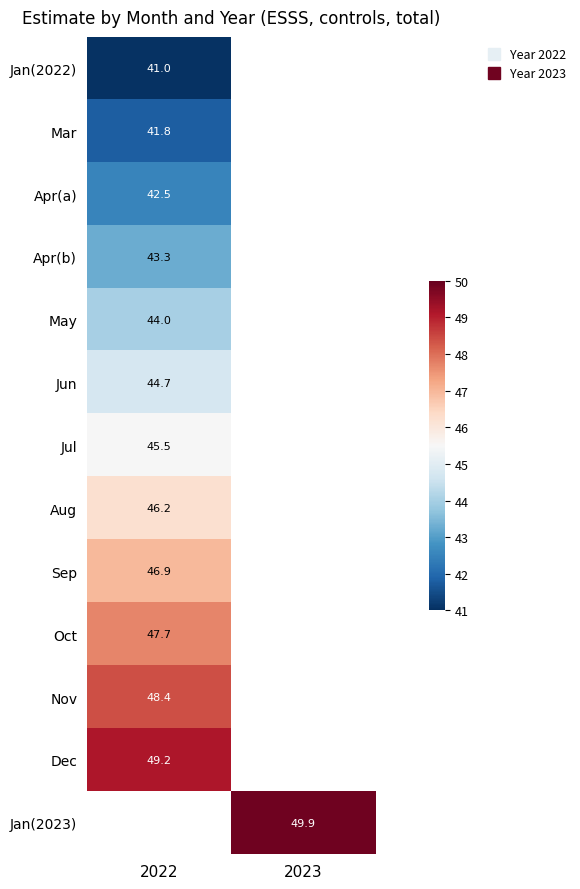

Between 2022 and 2023, which is larger?

2023